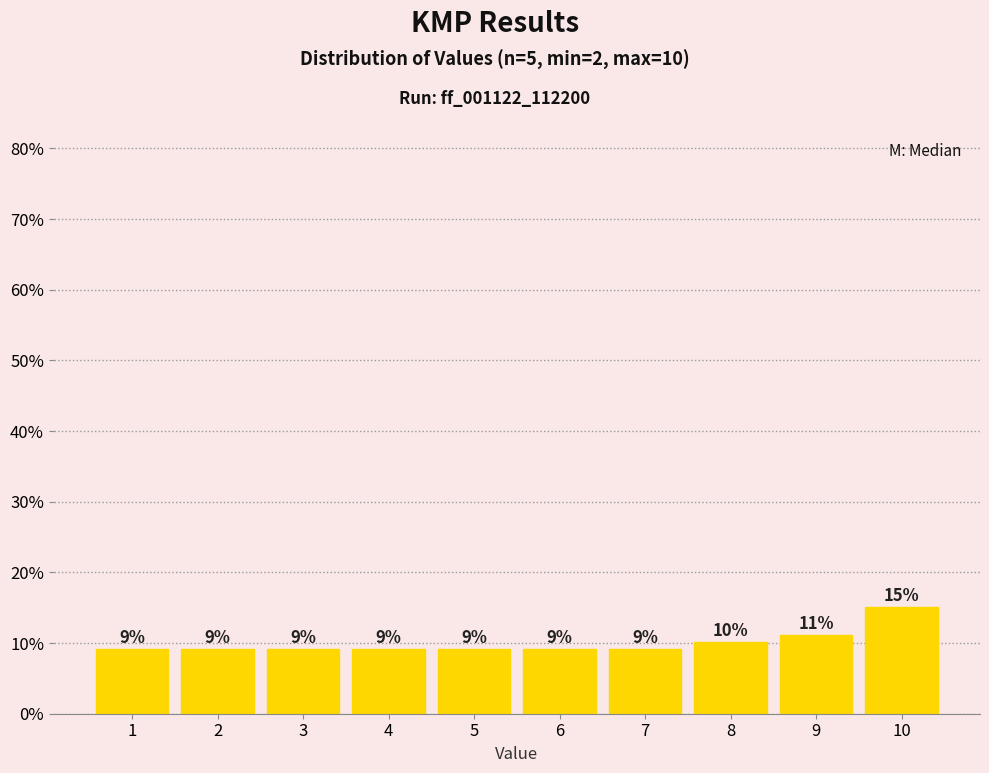

Rank the categories by value from highest to lowest.

10, 9, 8, 1, 2, 3, 4, 5, 6, 7